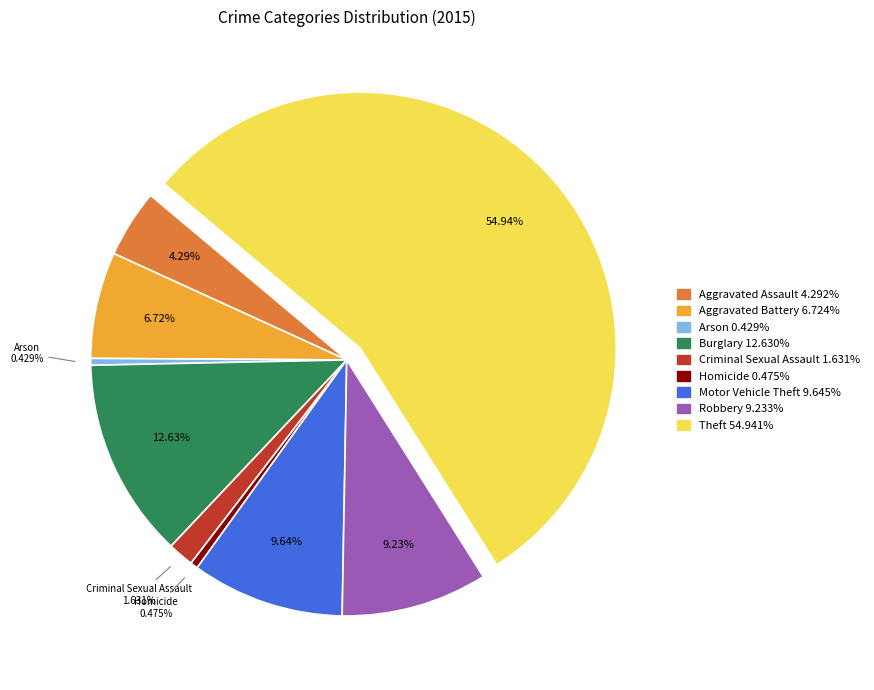

How many segments does this pie chart have?

9